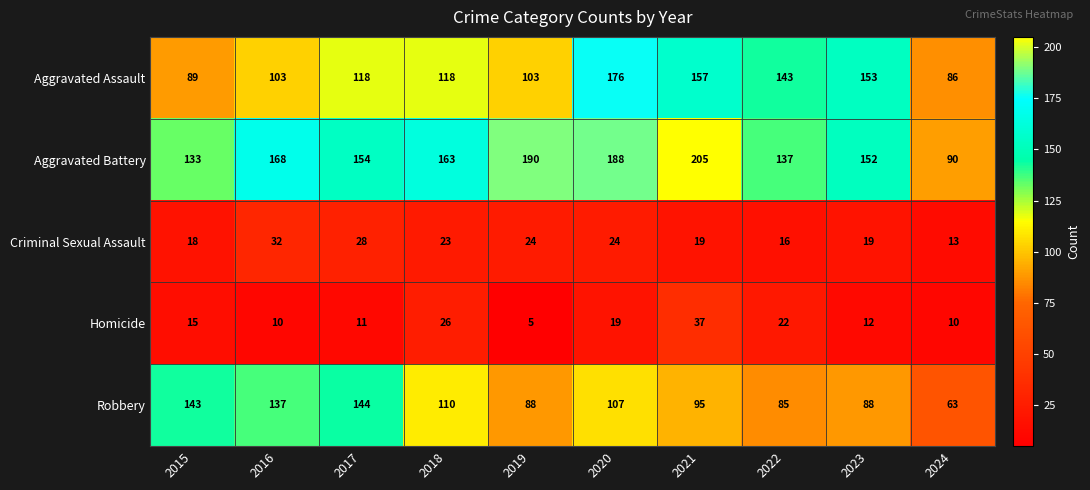

Which series has the largest range (max minus min)?

Aggravated Battery